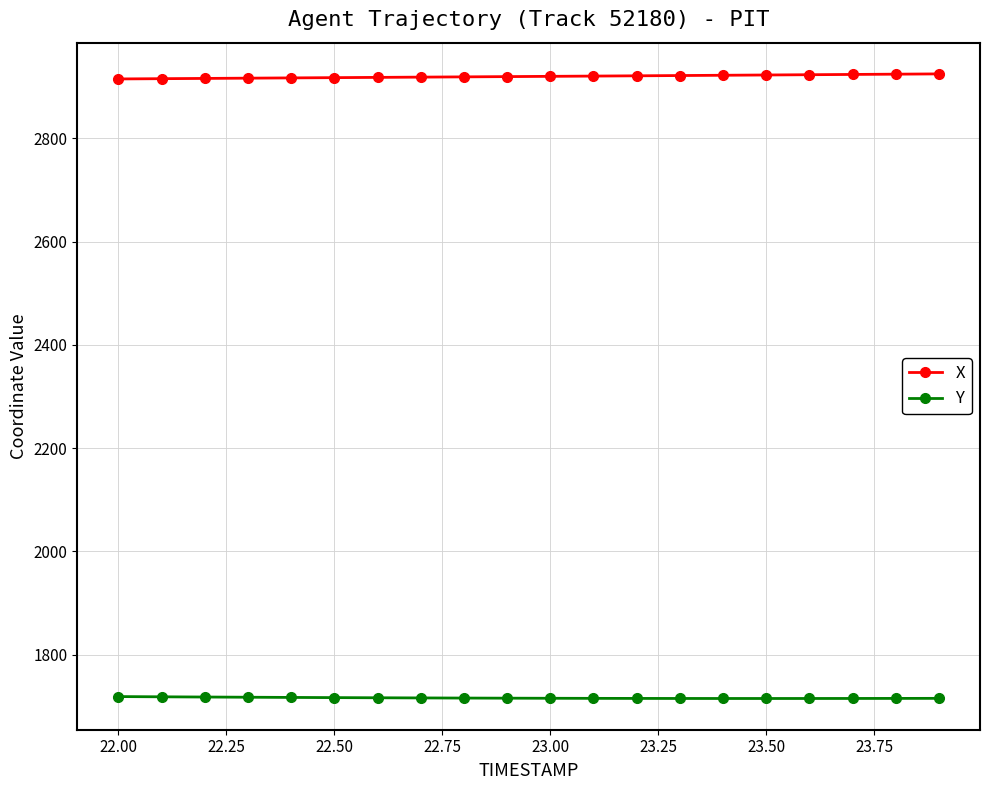

What is the average value of the Y series?

1715.8